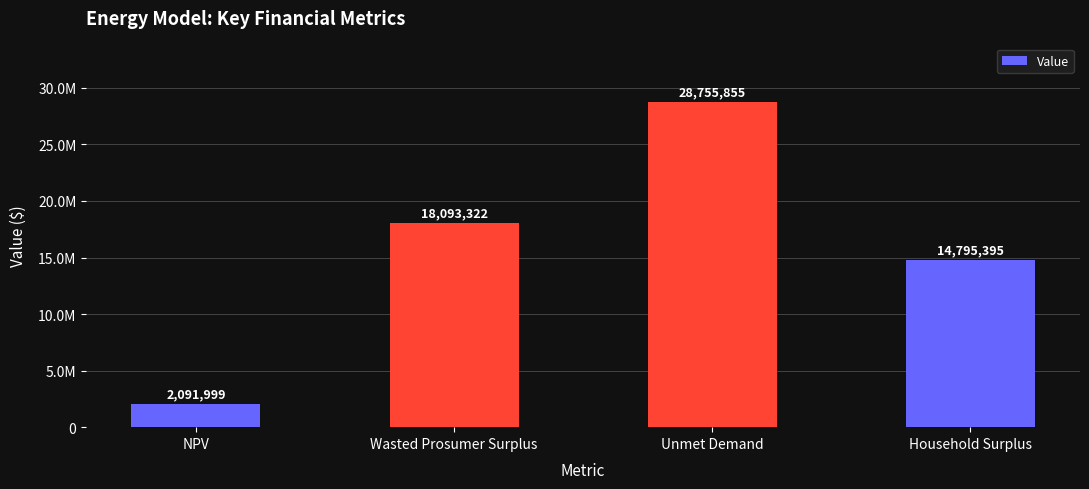

List the labels in order of value, largest first.

Unmet Demand, Wasted Prosumer Surplus, Household Surplus, NPV